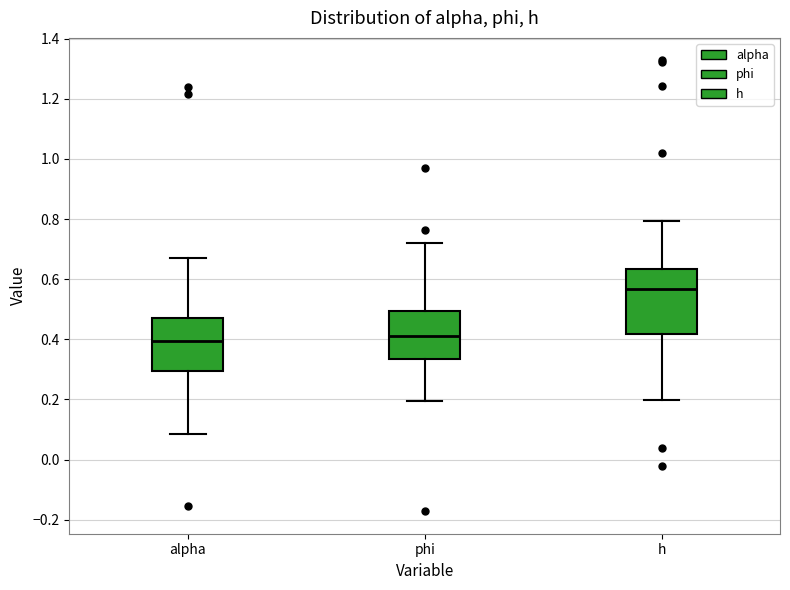

Reading left to right, read every box against the y-axis: the position of its median line, the range the box covers, and the ends of its whiskers. The values are not printed on the chart, so give them approximately, as read against the axis.

alpha: median 0.40, box 0.30 to 0.48, whiskers 0.08 to 0.68
phi: median 0.42, box 0.34 to 0.50, whiskers 0.20 to 0.72
h: median 0.56, box 0.42 to 0.64, whiskers 0.20 to 0.80